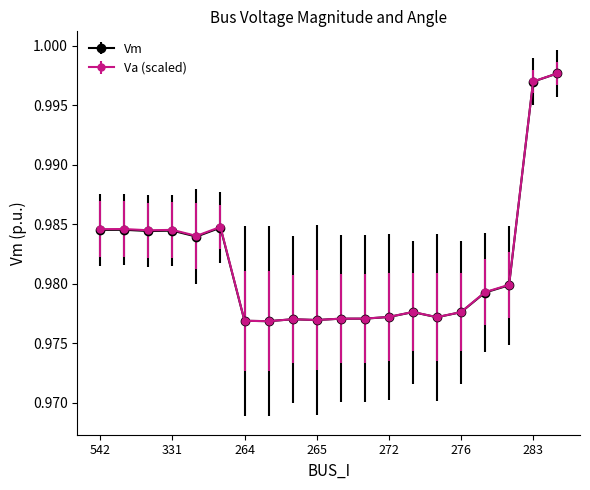

Count the Va (scaled) values in the range 0 to 1.

20